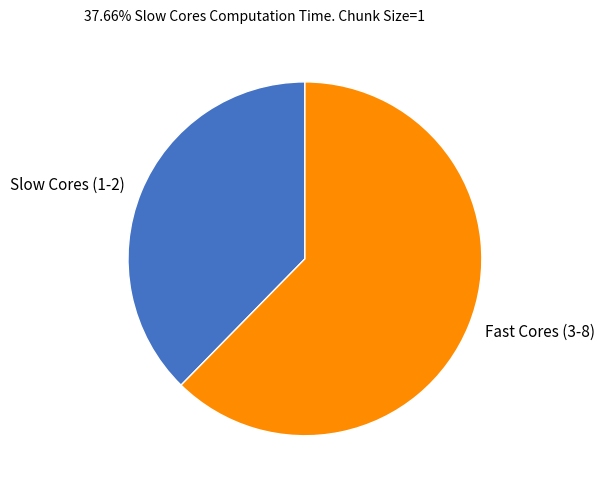

Is the sum of Fast Cores (3-8) and Slow Cores (1-2) greater than half?

Yes